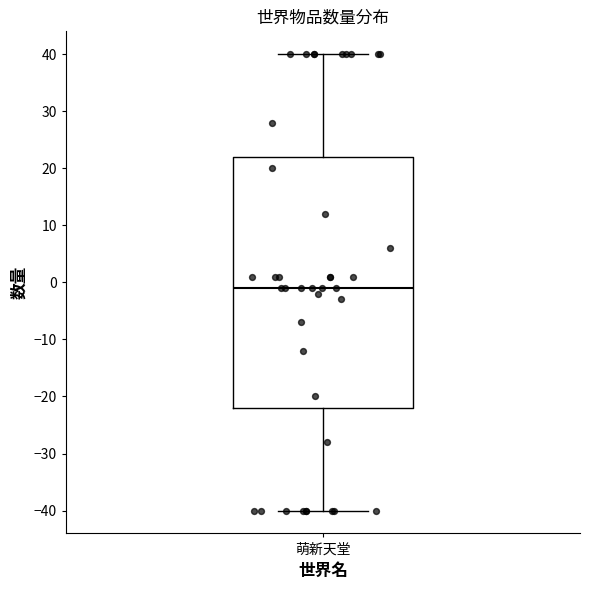

Read this box plot against the y-axis: the position of the median line, the range covered by the box, and the ends of both whiskers. The values are not printed on the chart, so give them approximately, as read against the axis.

median -1, box -22 to 22, whiskers -40 to 40